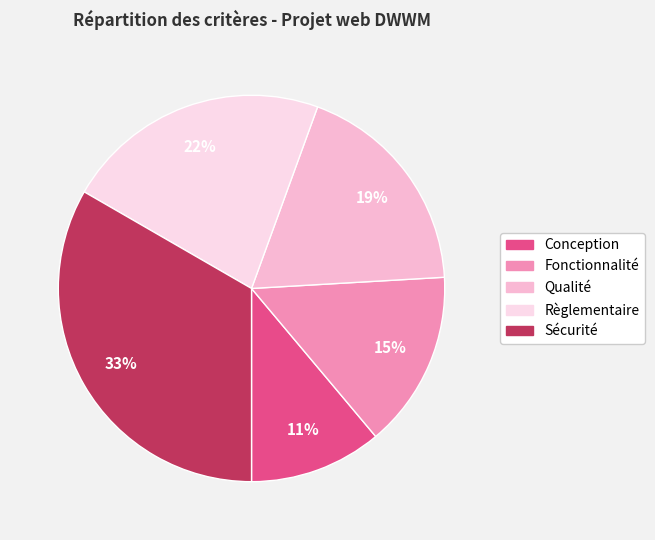

Does any single category account for the majority?

No